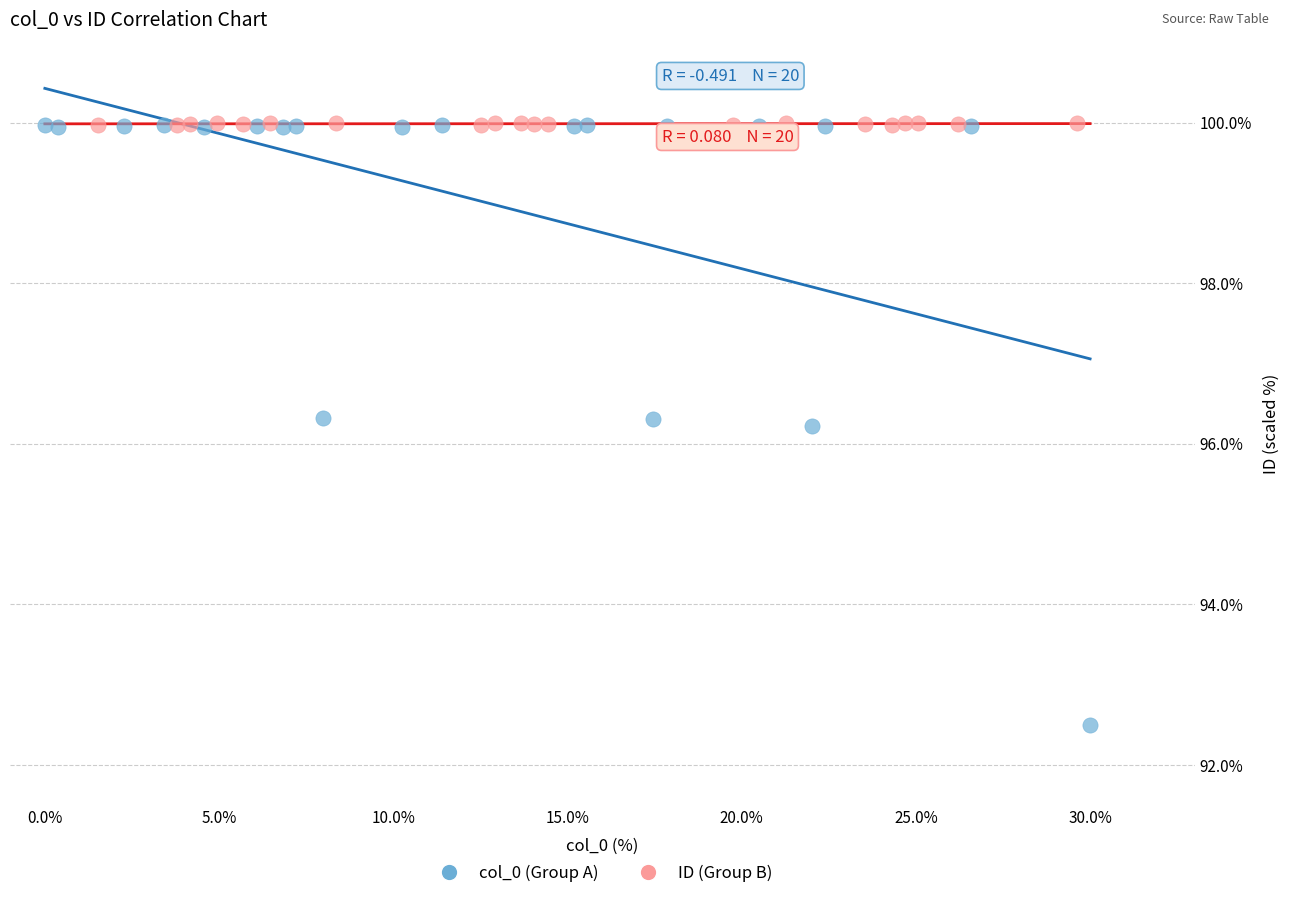

Which series contains the lowest Y value?

col_0 (Group A)